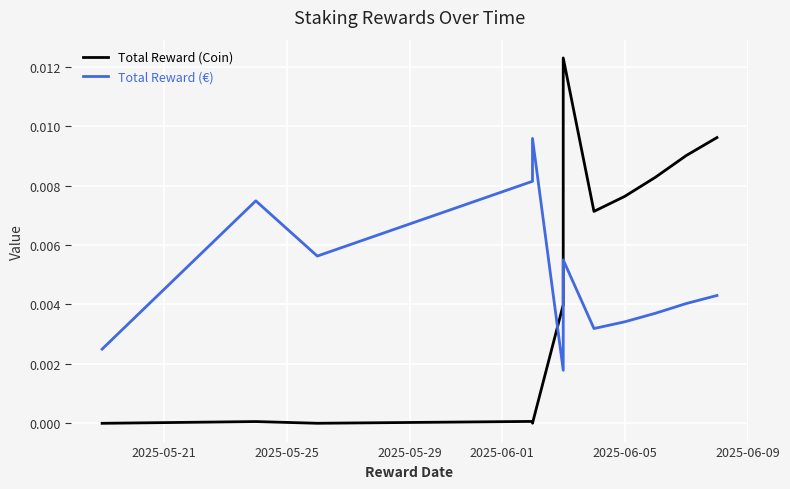

How many Total Reward (€) values are between 0 and 1?

12